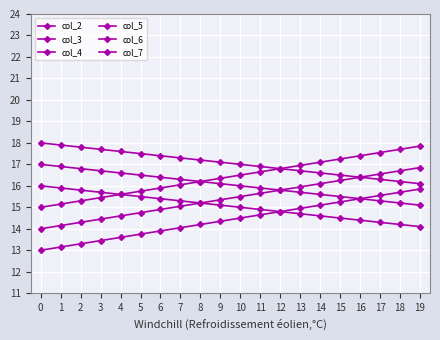

What is the value of the col_2 point at the 4th from the left?

15.4